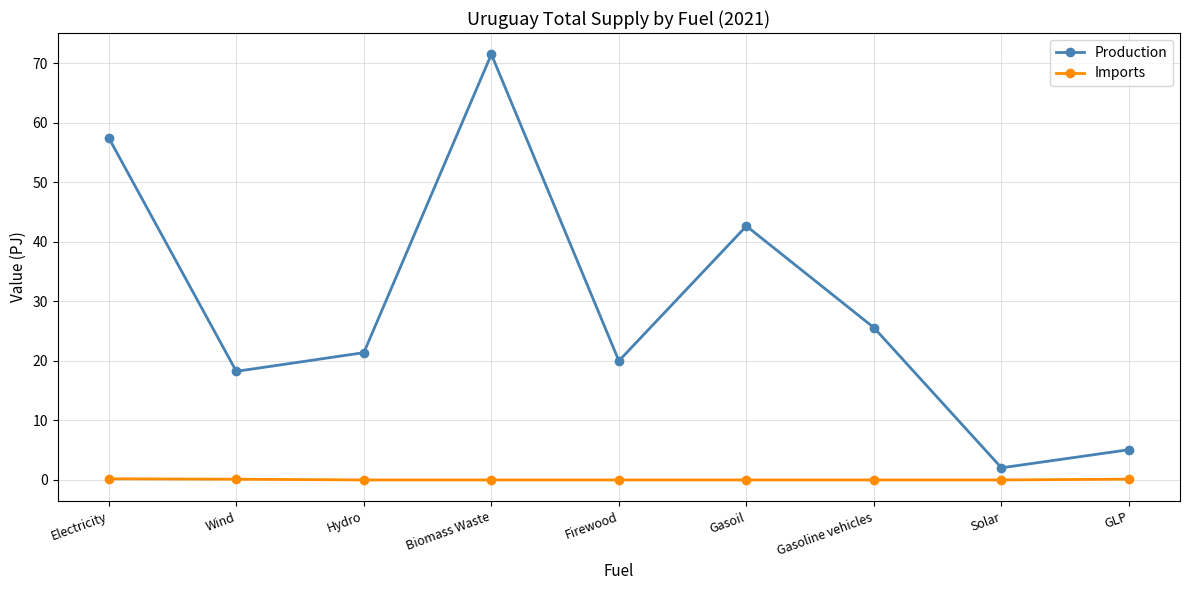

Rank the series by their average value, from lowest to highest.

Imports, Production